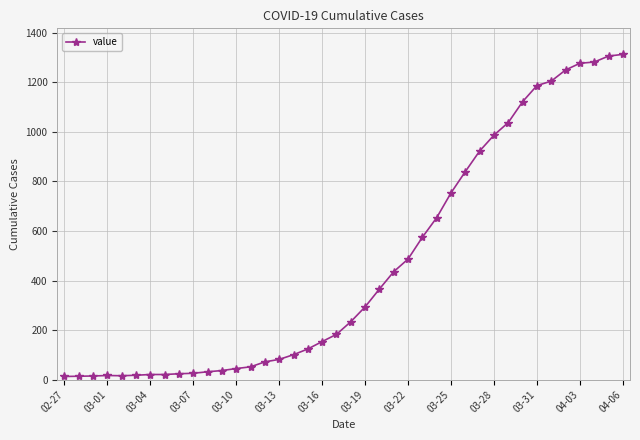

What is the difference between the maximum and minimum values?

1300